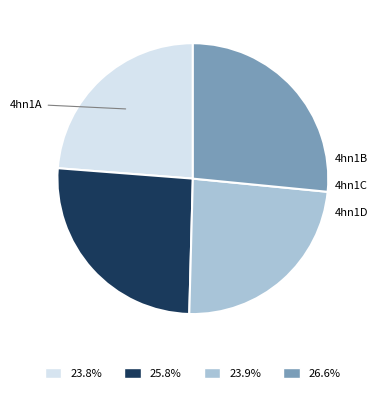

To the nearest percent, what portion does 4hn1D represent?

27%